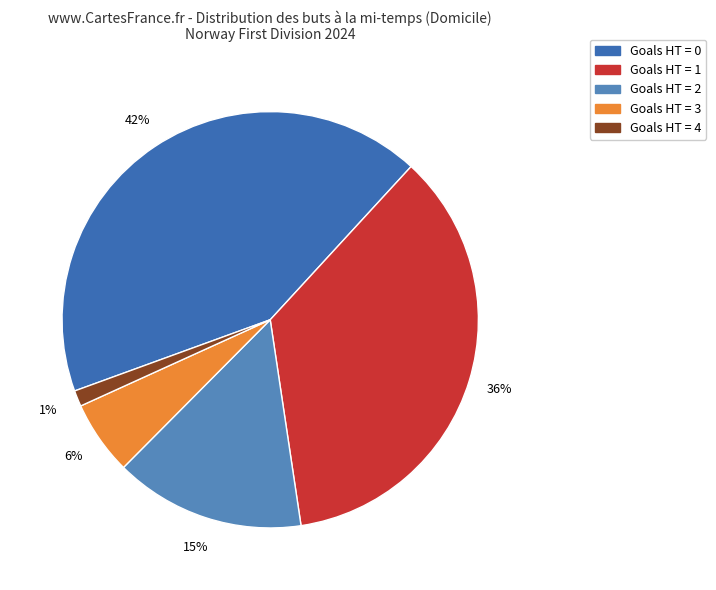

Is there any slice that represents more than half of the pie?

No